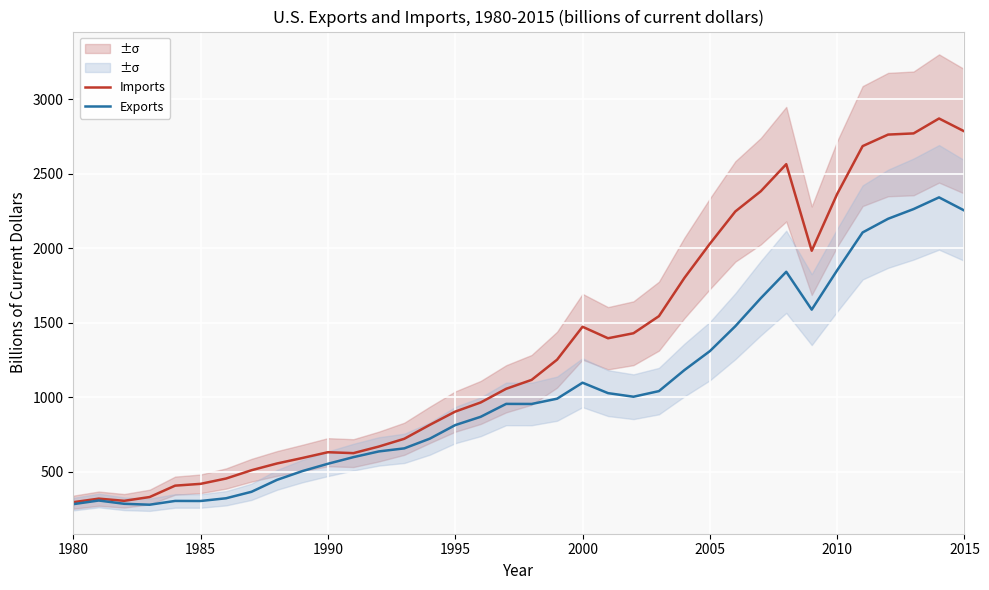

How many interior local valleys does the Exports series have?

5